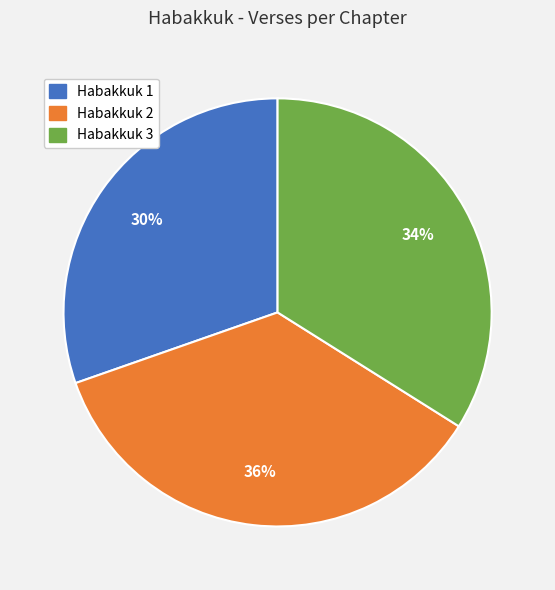

What percentage is the Habakkuk 2 slice, to the nearest percent?

36%